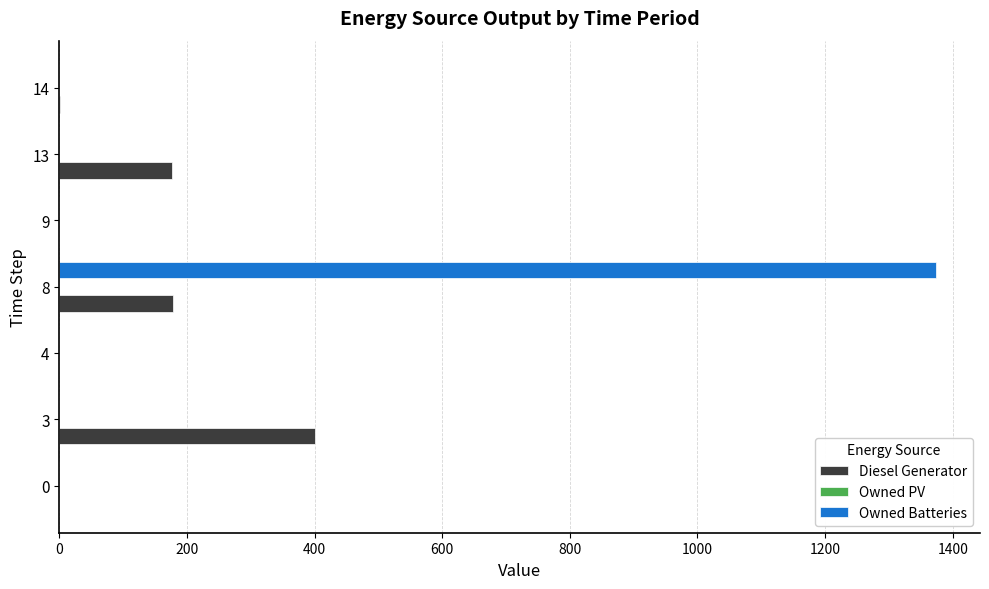

Which label corresponds to the largest value in the chart?

8